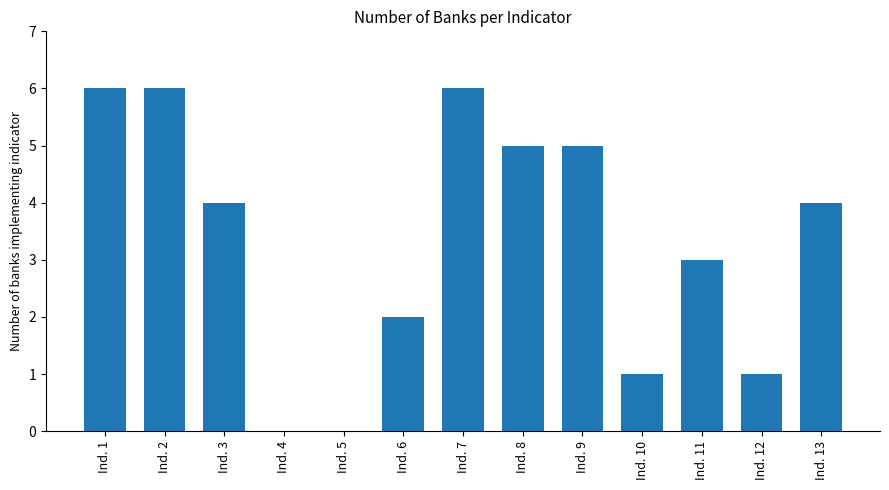

Count the values in the range 1 to 5.

8